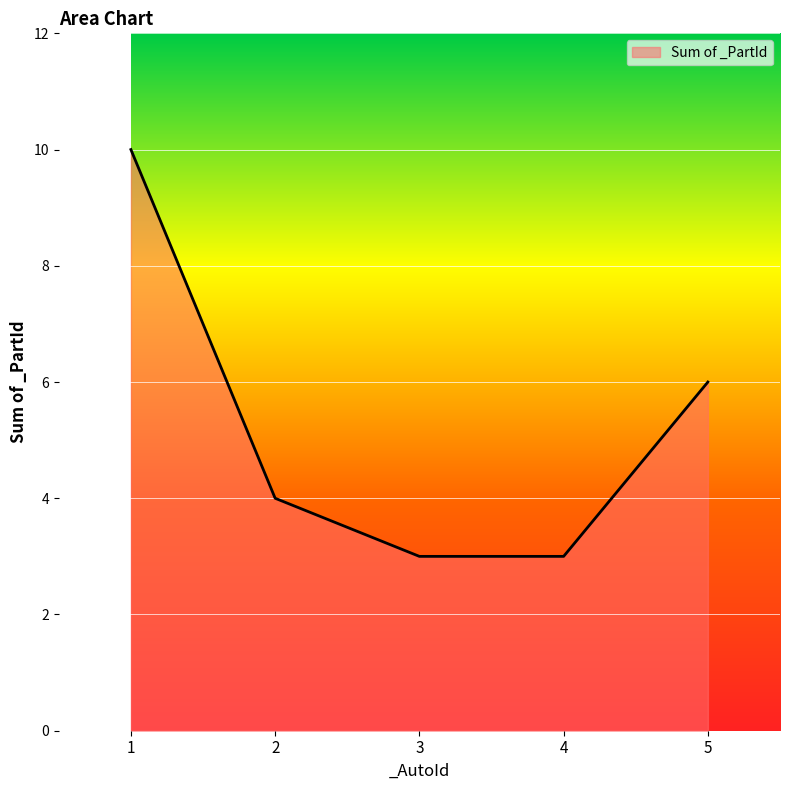

True or false: there are more than 2 points higher than both neighbors.

False